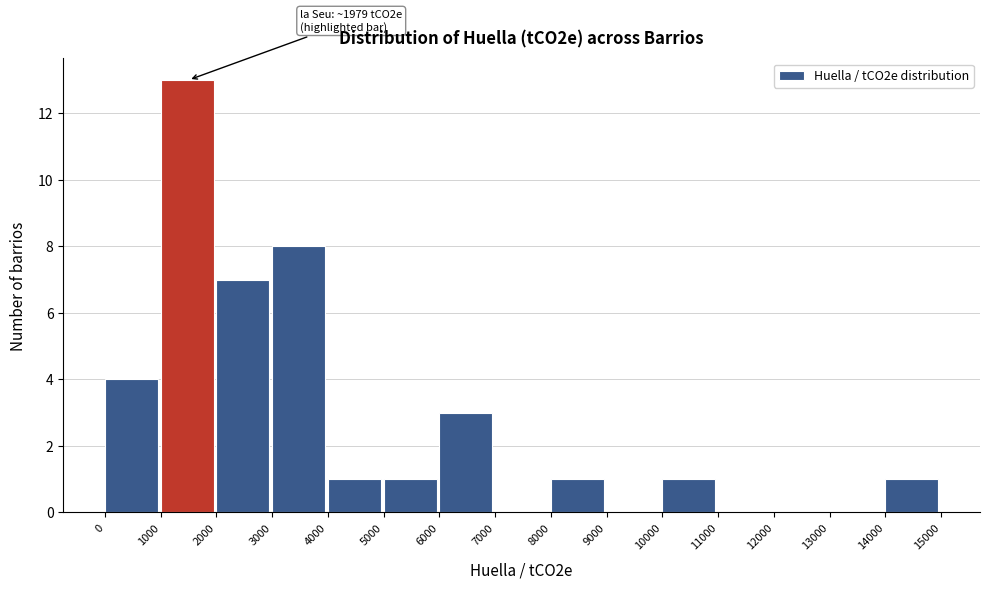

Over which range of the x-axis is the bar tallest?

1000 to 2000